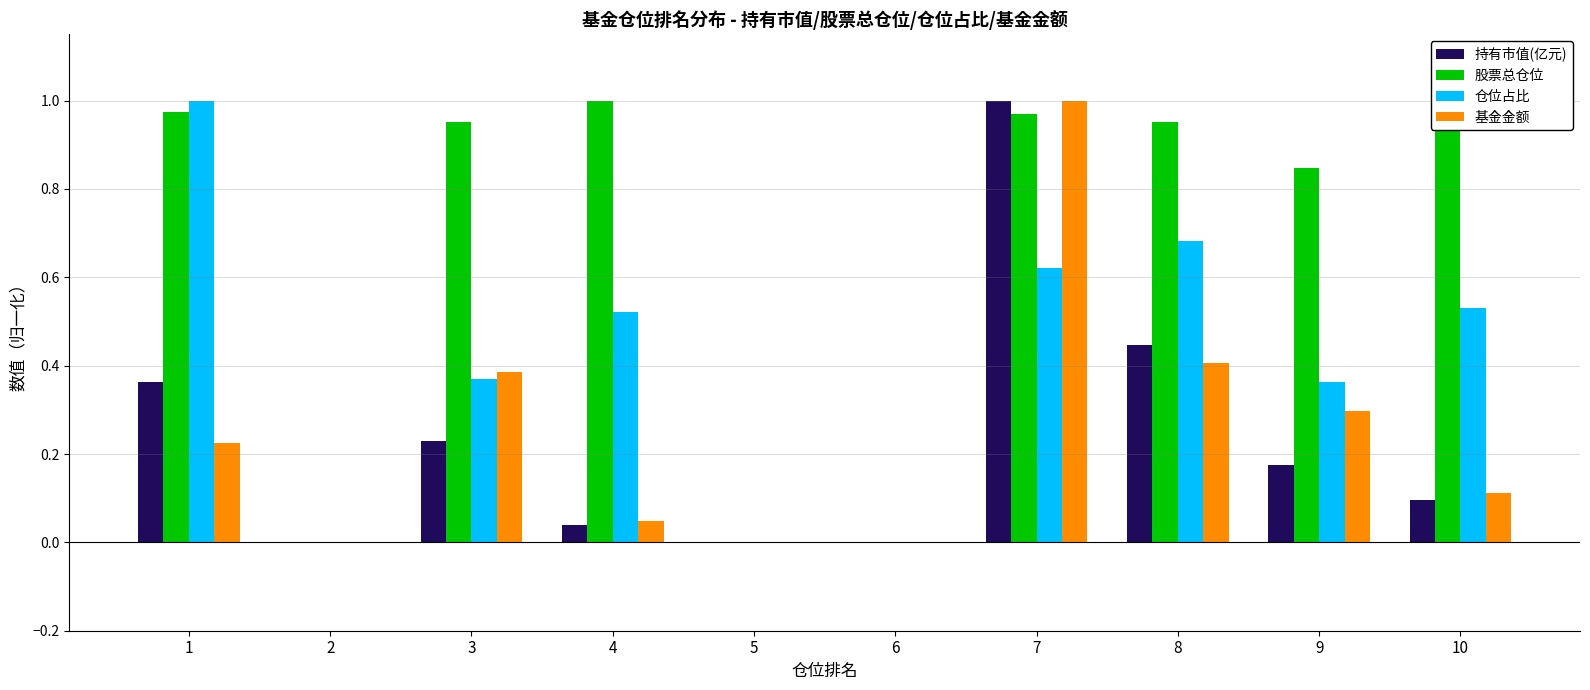

What is the total value across all series at 8?

2.5